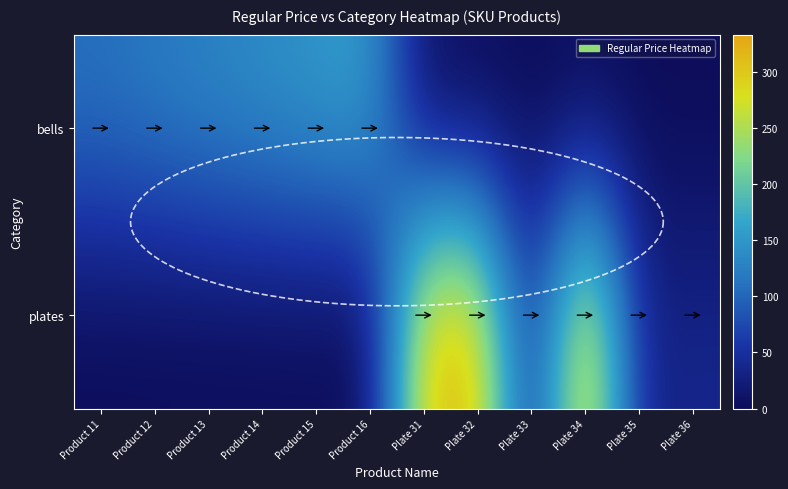

What is the approximate value of plates at Plate 33, to the nearest 10?

30